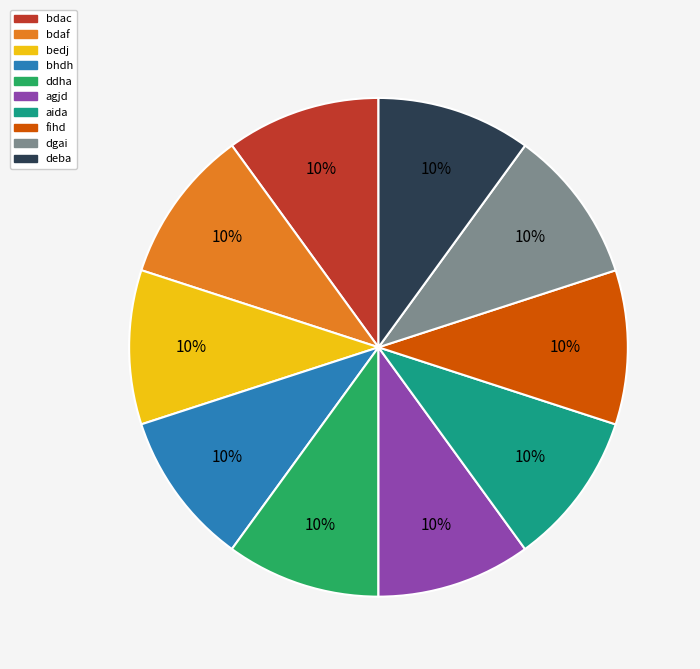

How many slices are in this pie chart?

10